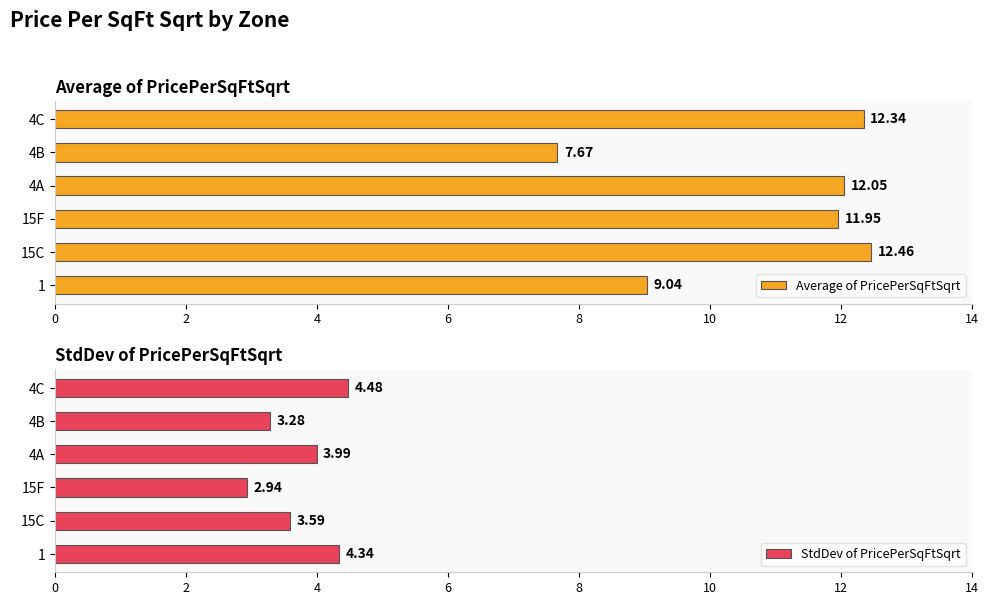

Reading right to left, transcribe all the data shown in this chart.

Average of PricePerSqFtSqrt: 12.3	7.7	12.0	12.0	12.5	9.0
StdDev of PricePerSqFtSqrt: 4.5	3.3	4.0	2.9	3.6	4.3